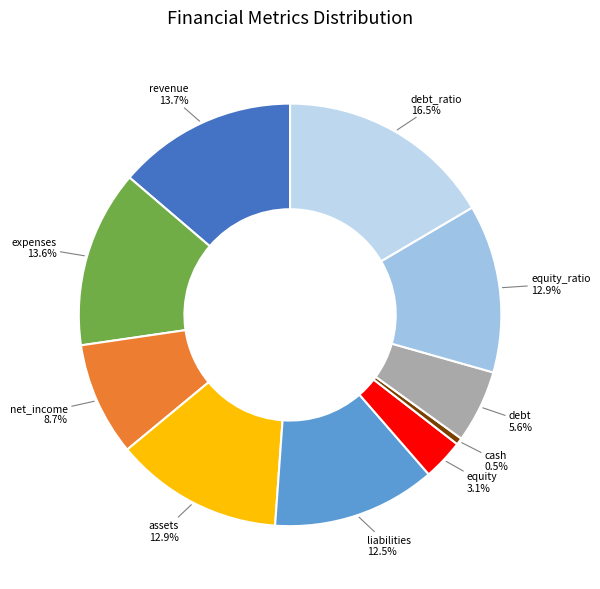

Rank the categories by value from lowest to highest.

cash, equity, debt, net_income, liabilities, assets, equity_ratio, expenses, revenue, debt_ratio